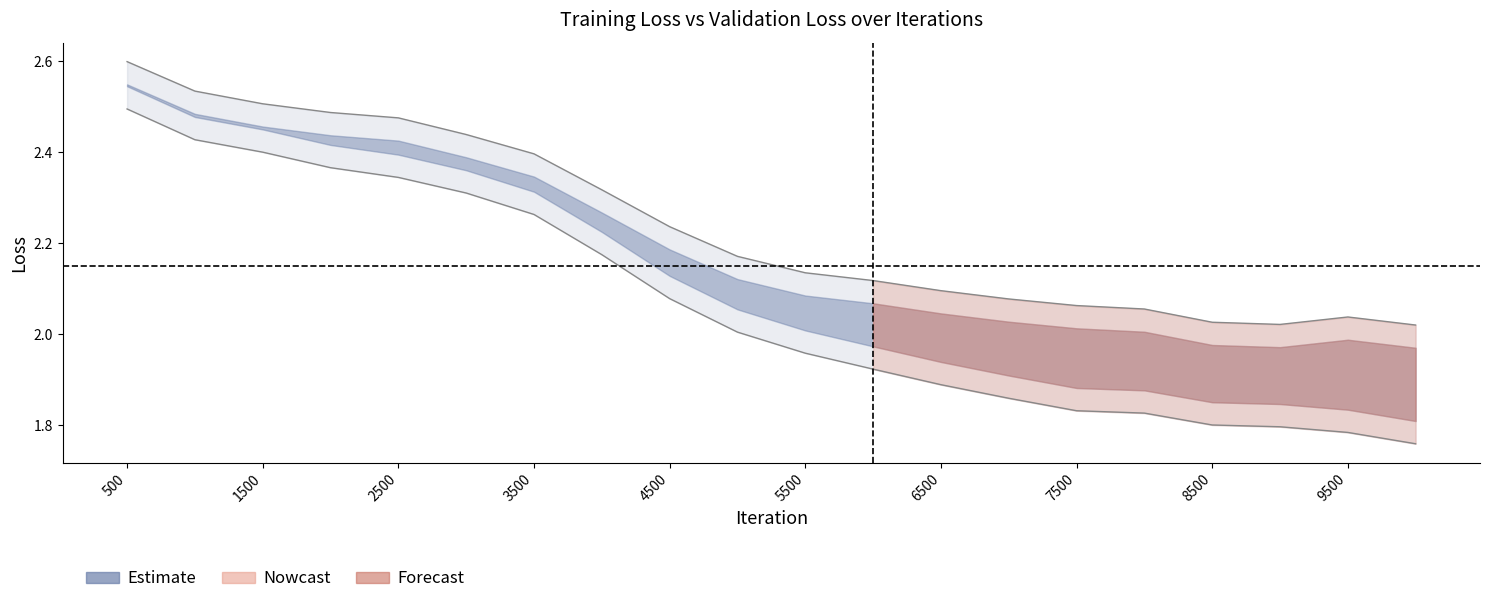

Does the chart have visible grid lines?

No